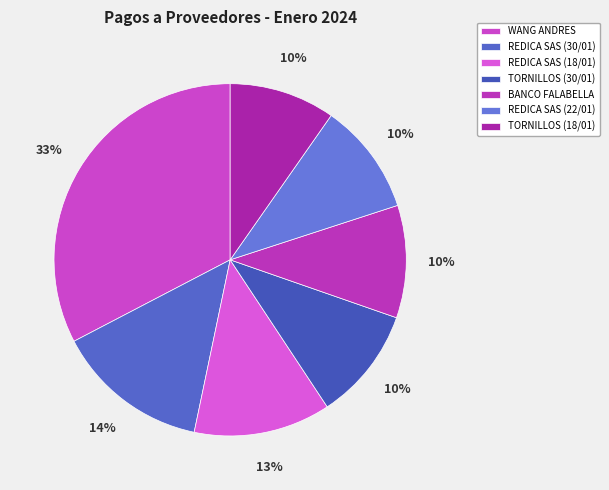

Which slice is the largest?

WANG ANDRES